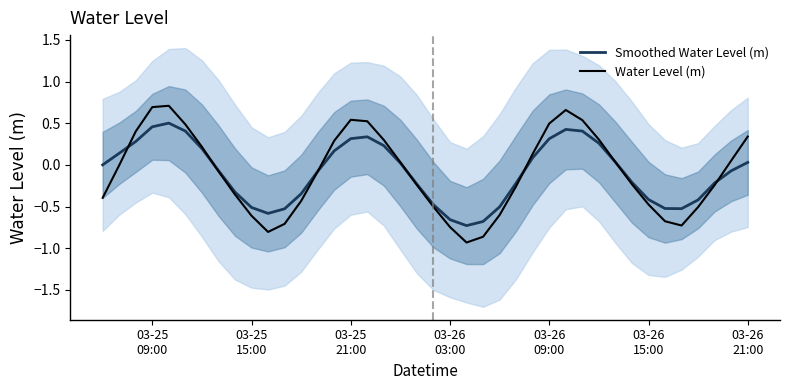

What is the difference between the maximum and minimum values in the Smoothed Water Level (m) series?

1.2